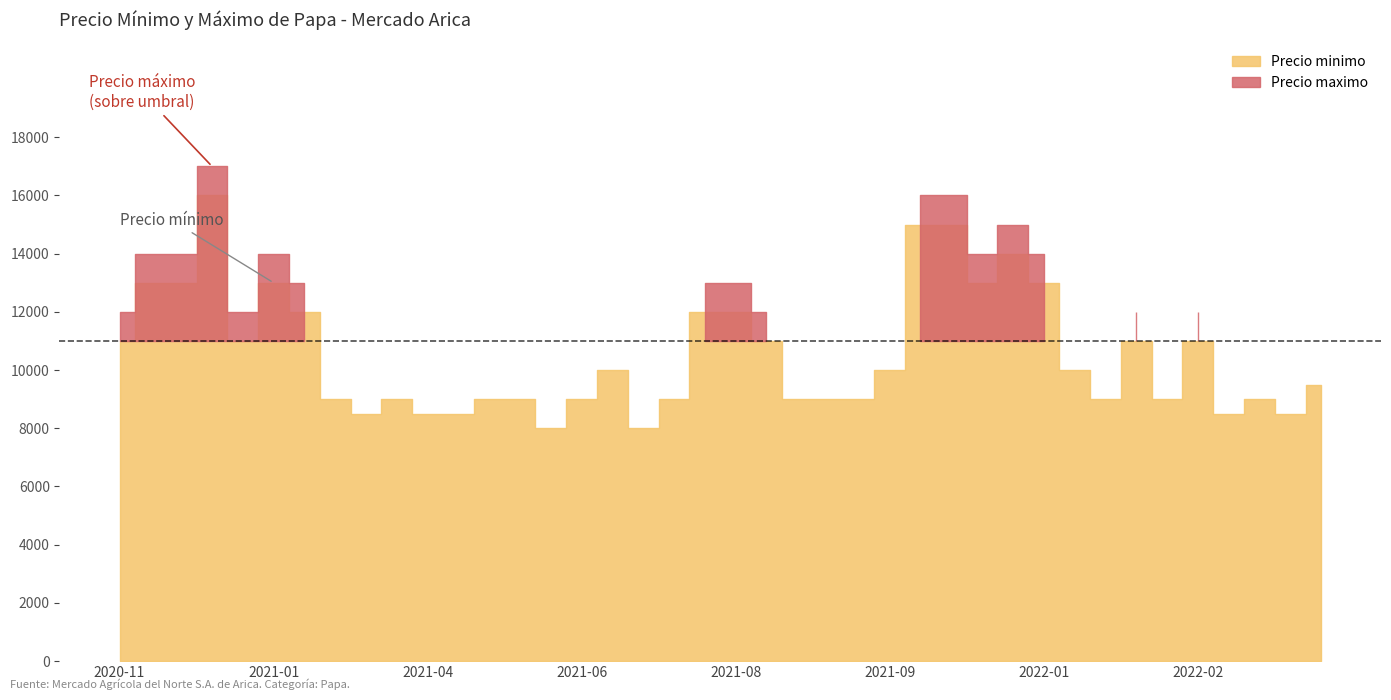

True or false: Precio minimo and Precio maximo cross at least once.

False